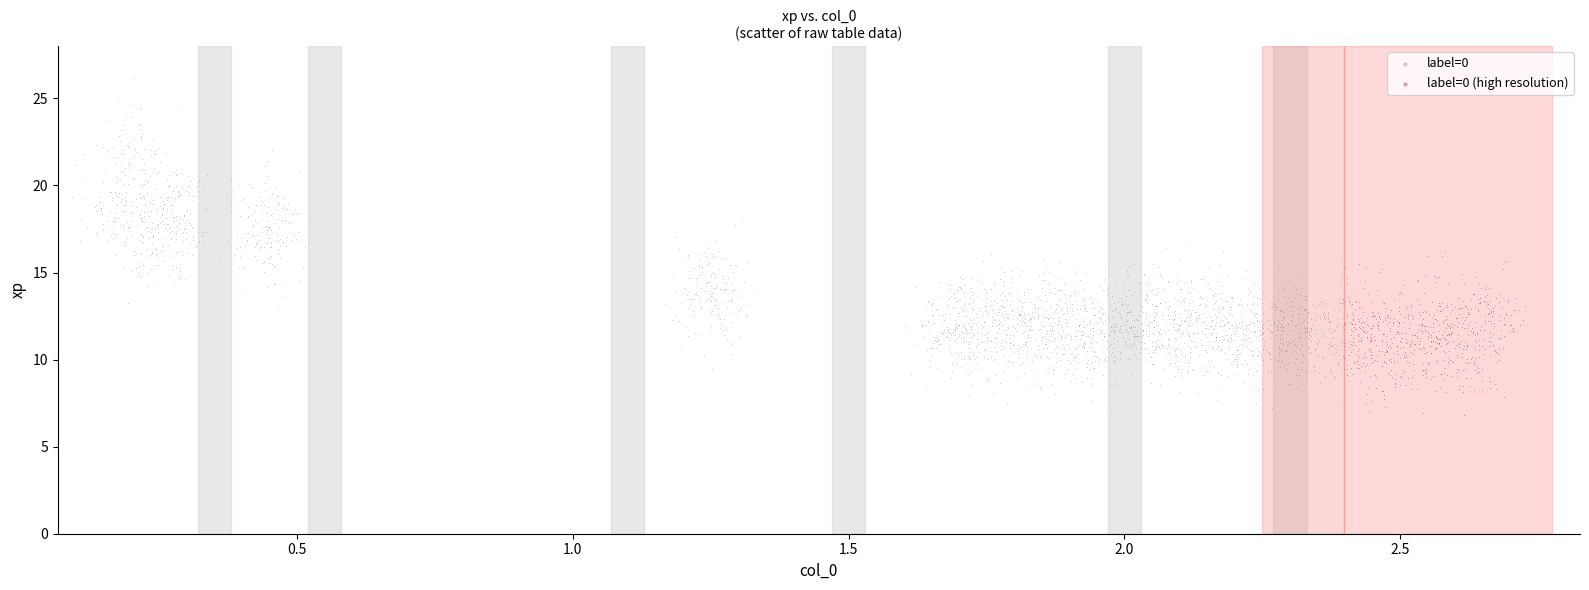

Which series has the largest Y range (max minus min)?

label=0